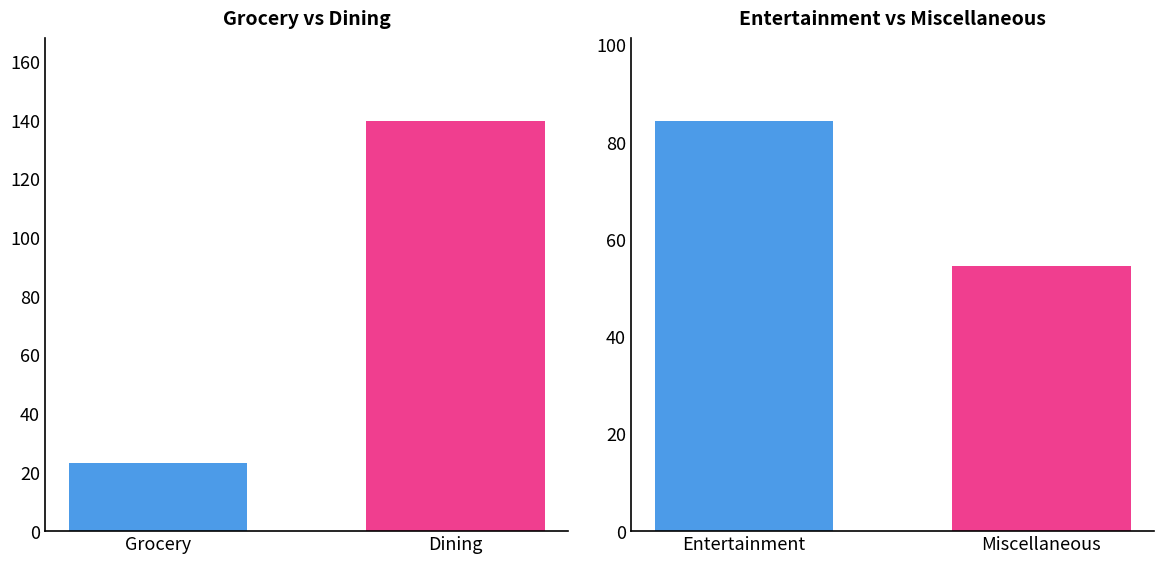

At which category is the sum across all series the highest?

Dining